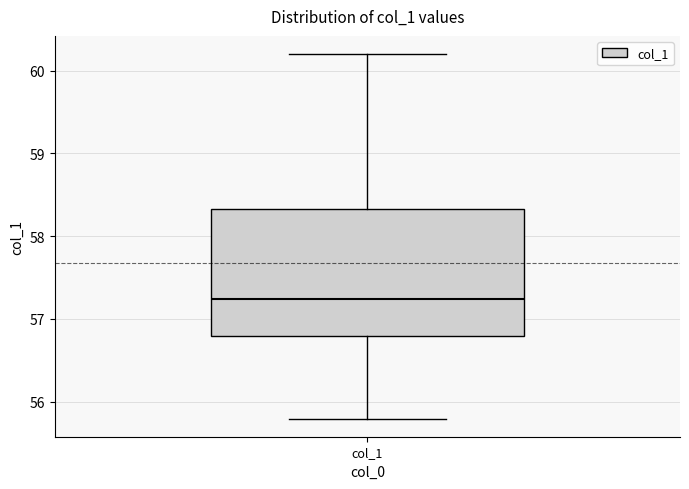

Read this box plot against the y-axis: the position of the median line, the range covered by the box, and the ends of both whiskers. The values are not printed on the chart, so give them approximately, as read against the axis.

median 57.2, box 56.8 to 58.3, whiskers 55.8 to 60.2